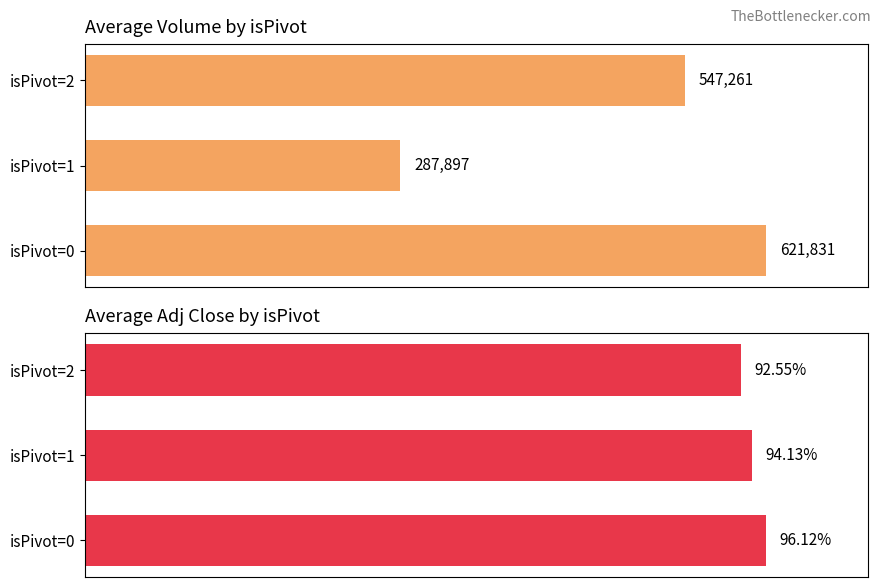

What are all the series names shown in the legend?

Avg Volume, Avg Adj Close